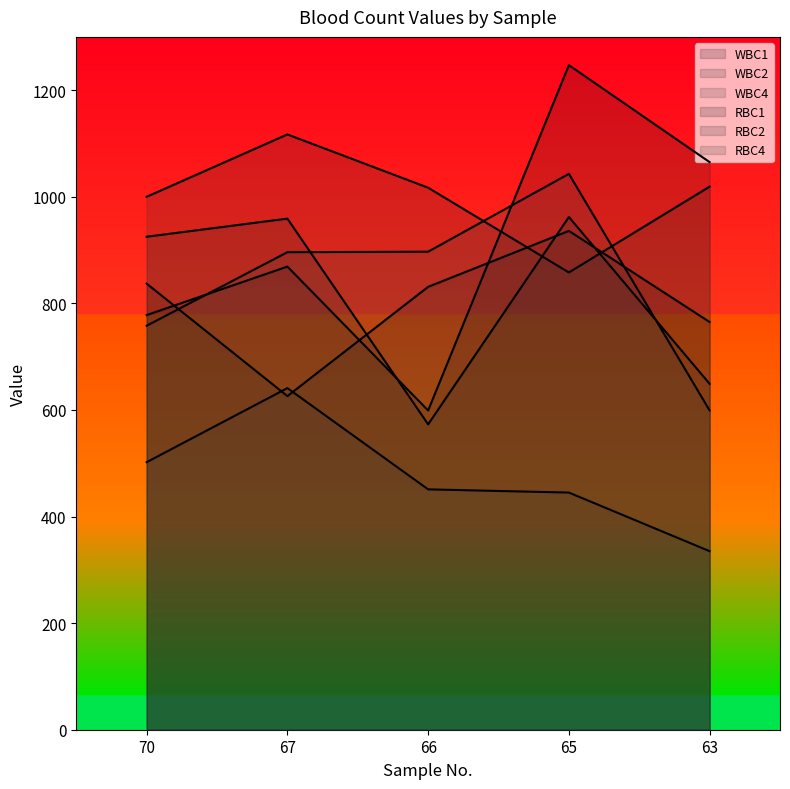

True or false: RBC1 and RBC4 cross at least once.

True